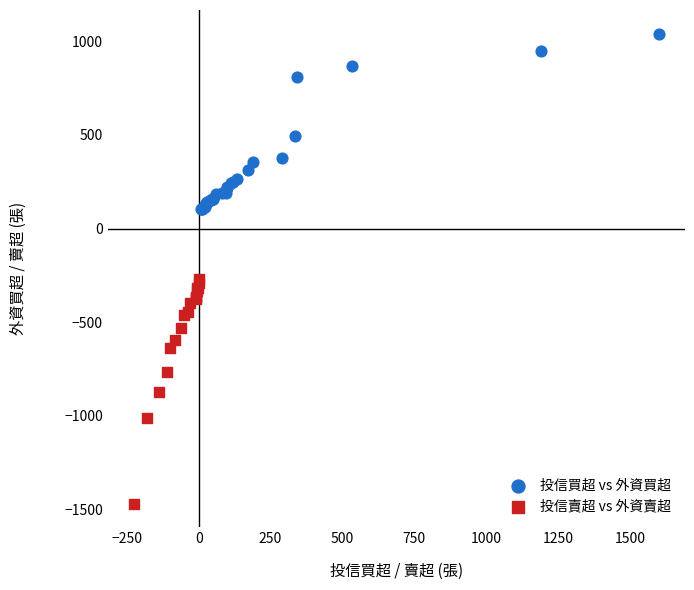

Which series has the largest Y range (max minus min)?

投信賣超 vs 外資賣超